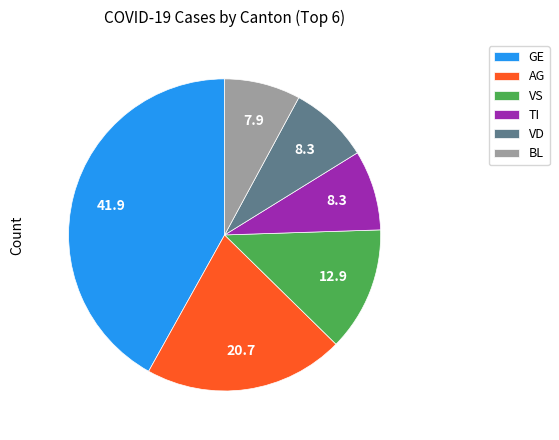

Does VS account for over 50% of the chart?

No